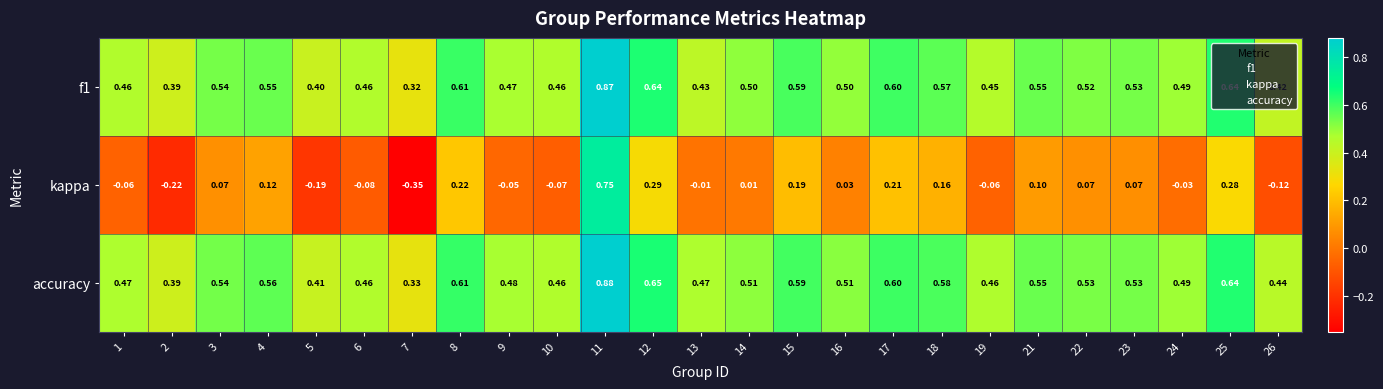

Which series has the largest total across all categories?

accuracy